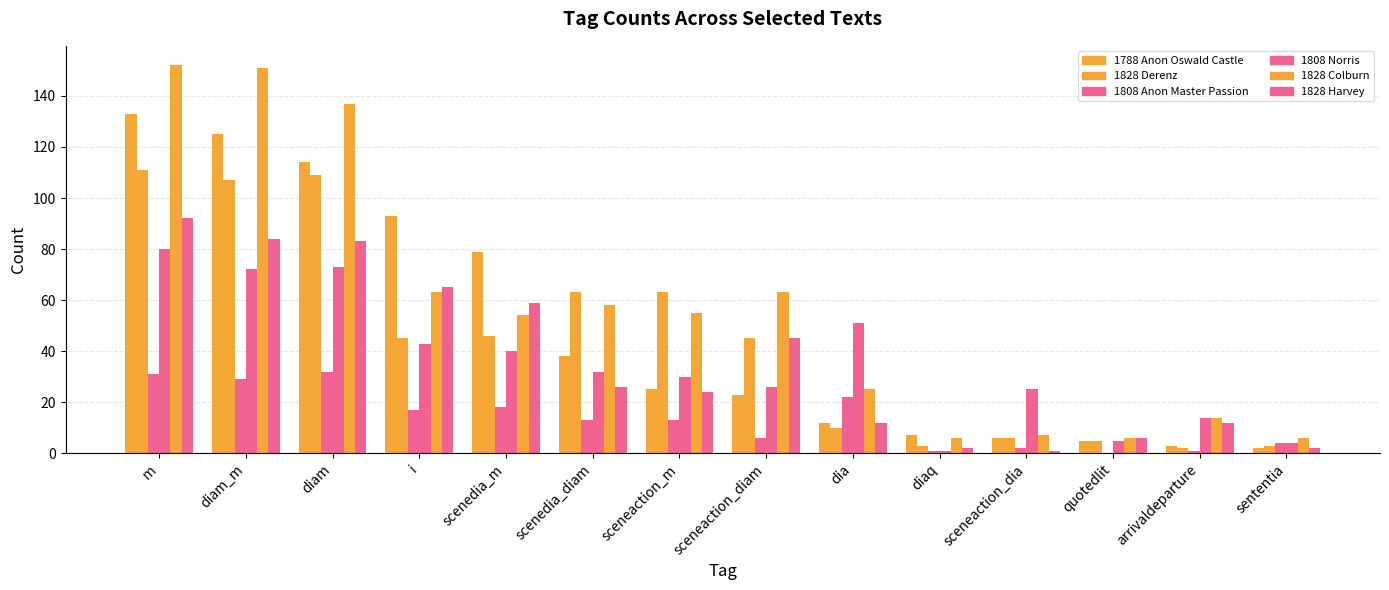

At how many categories does at least one series exceed 5?

14